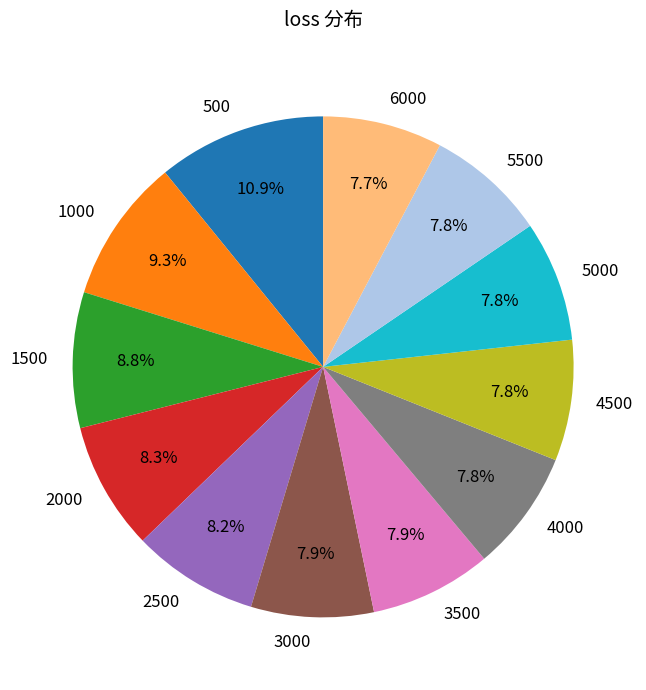

Do 6000 and 1500 together represent more than half of the pie?

No